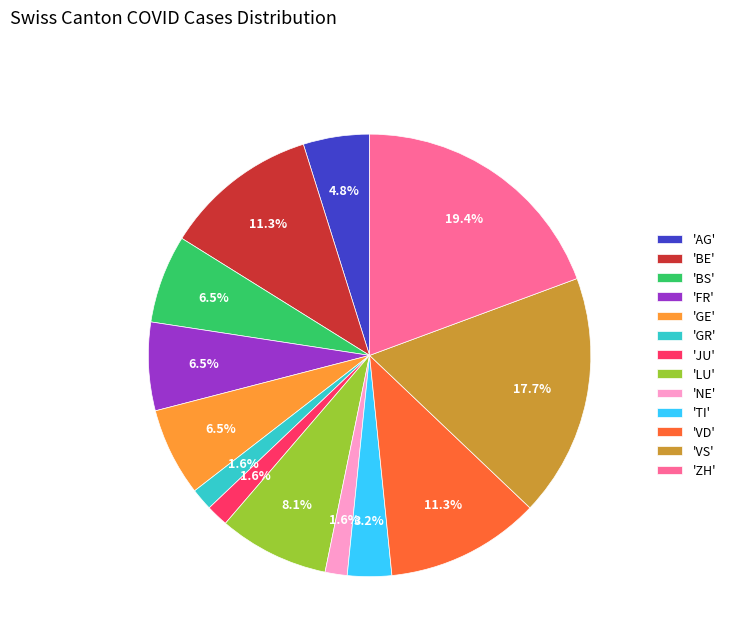

What is the ratio of the value at 'TI' to the value at 'VD'?

0.3